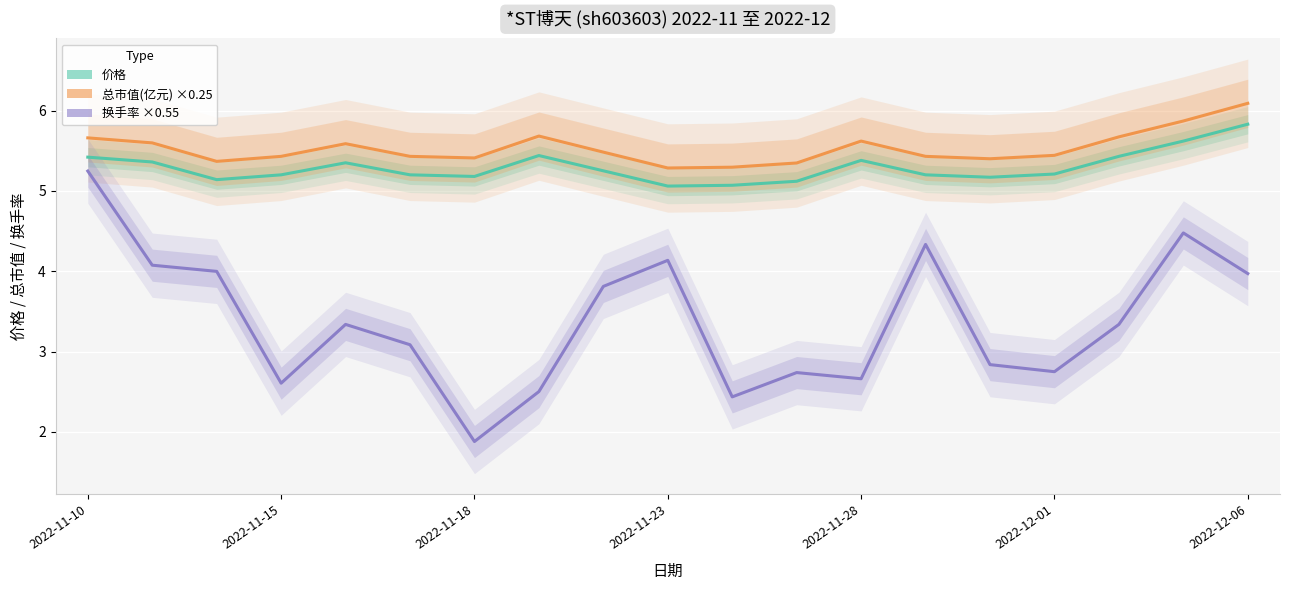

Which has a higher value, 15 or 11?

15